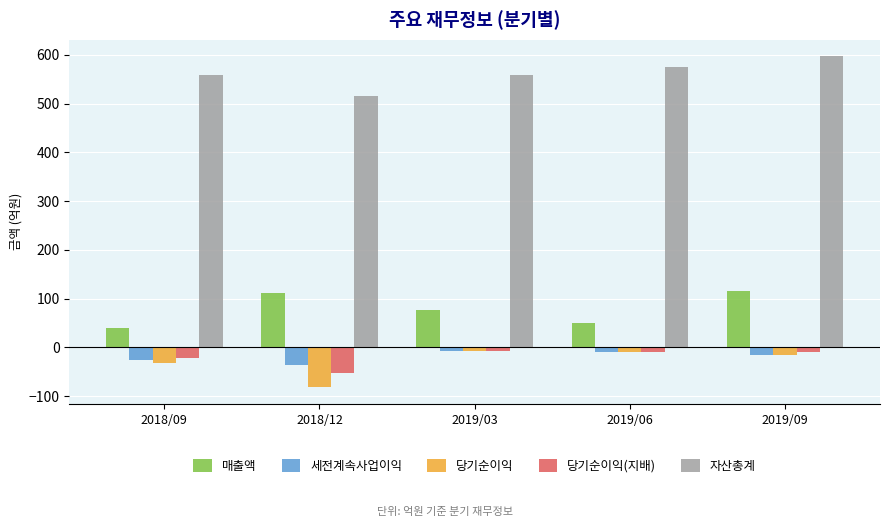

What position from the right is 2018/12?

4